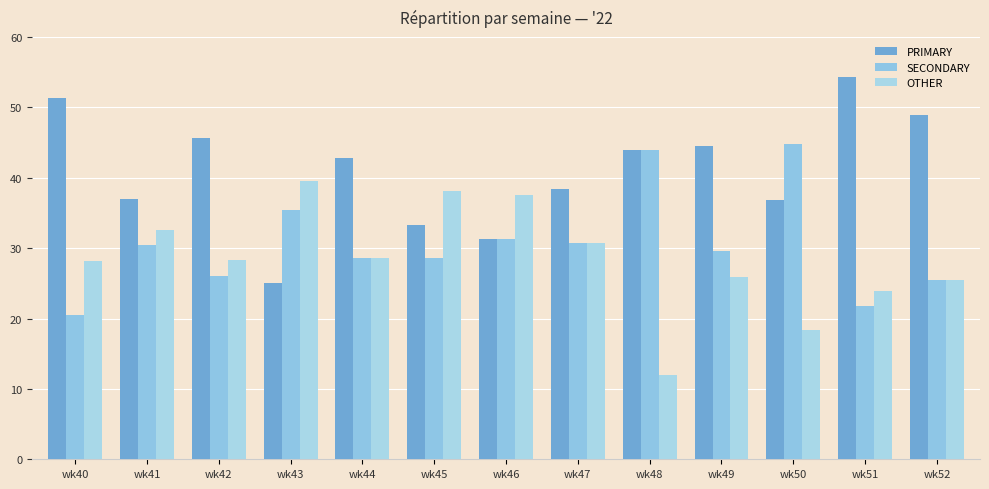

What is the sum of the OTHER values at wk41 and wk43?

72.2